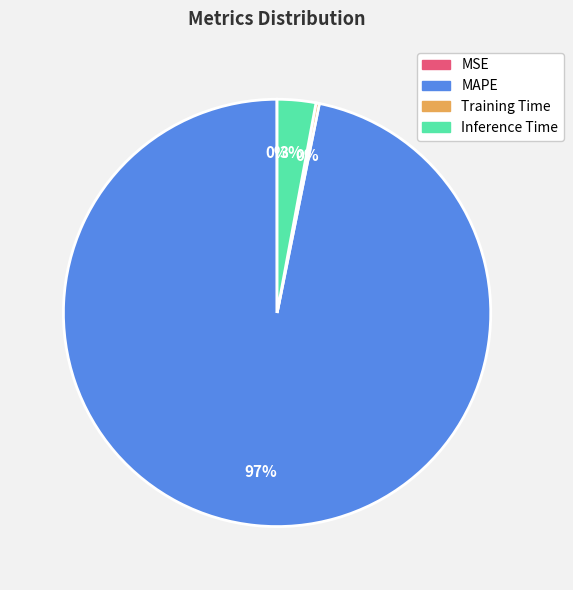

Which has a higher value, MAPE or Inference Time?

MAPE